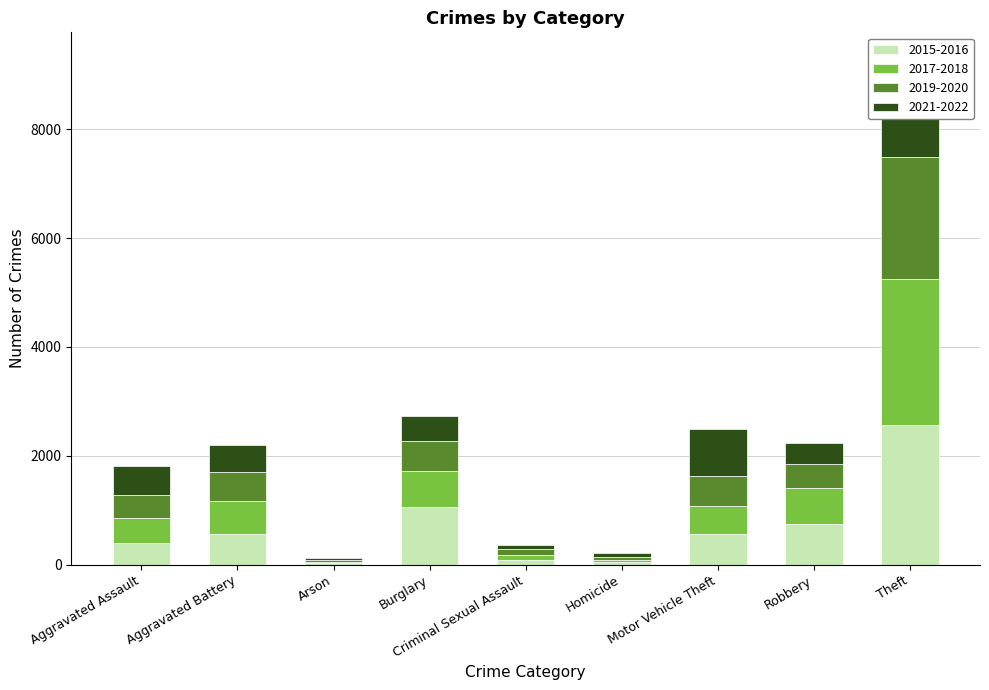

Is the value of 2016 at Aggravated Battery greater than the value of 2021 at Burglary?

Yes